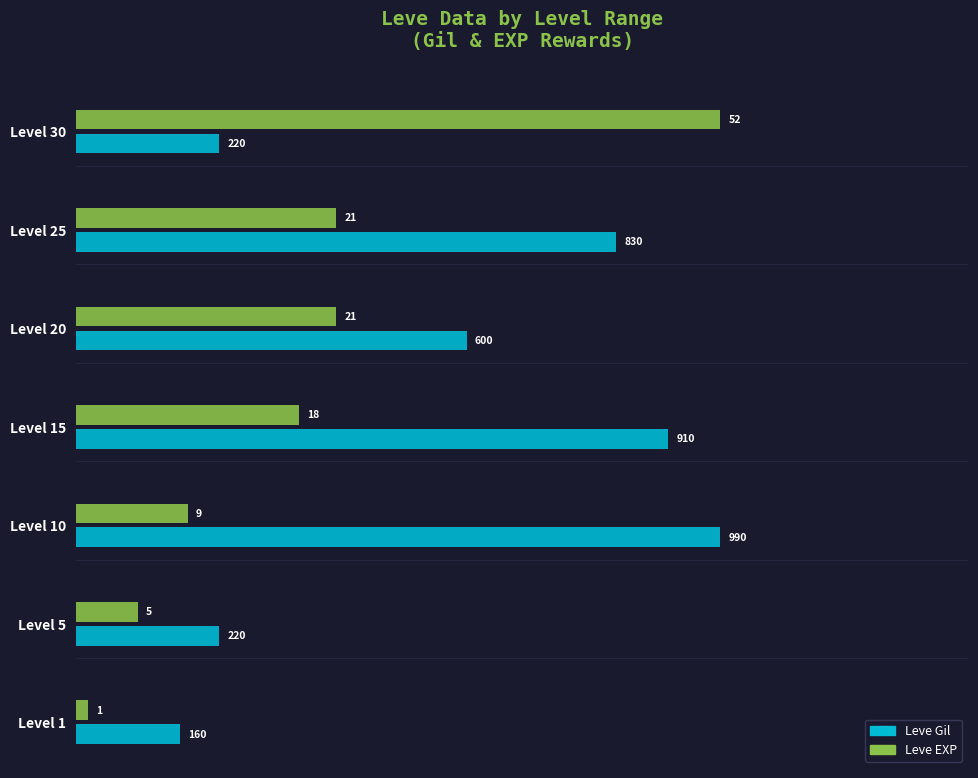

What are all the series names shown in the legend?

Leve Gil, Leve EXP